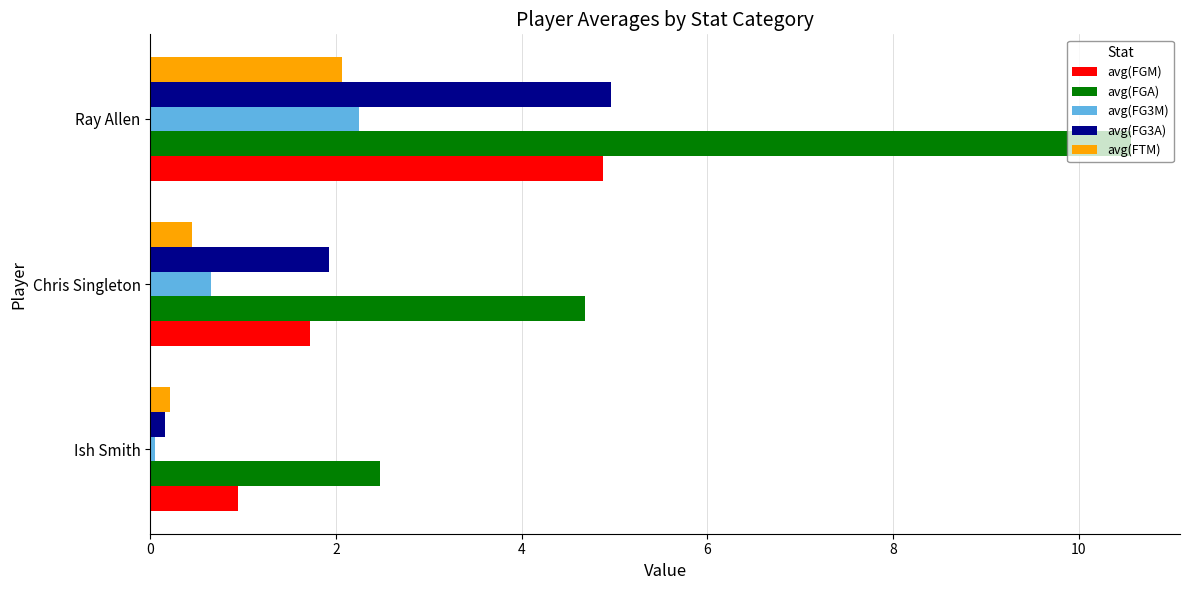

At which label is avg(FGA) closest to 6?

Chris Singleton